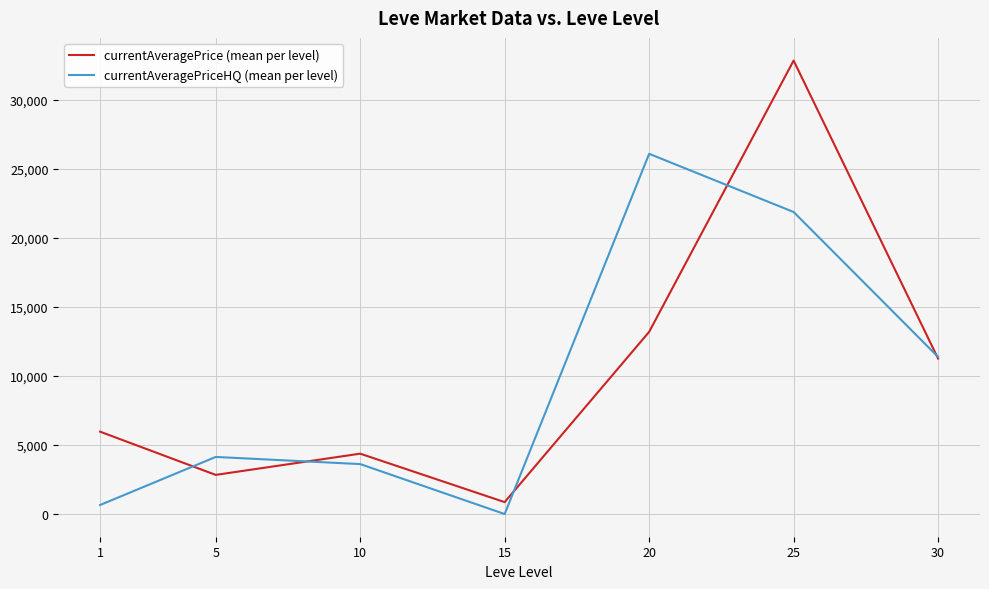

What is the spread (max minus min) of values at 20?

12886.6